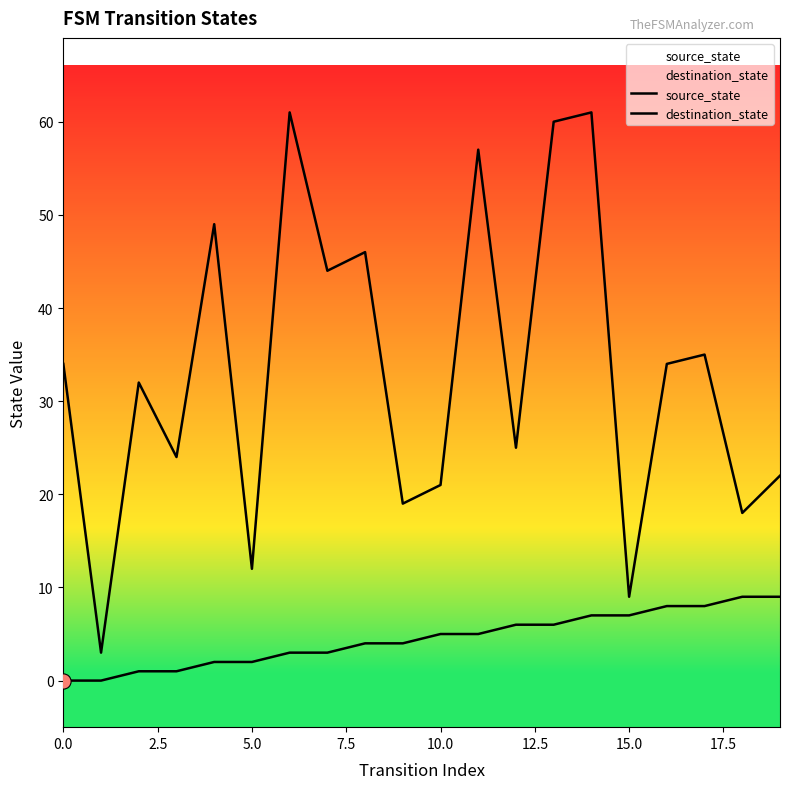

Which series has the largest Y range (max minus min)?

destination_state